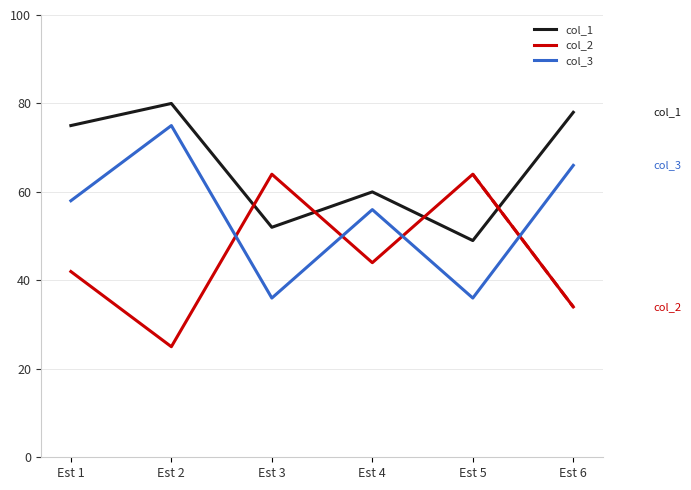

Is the value of col_2 at Est 5 greater than the value of col_3 at Est 3?

Yes